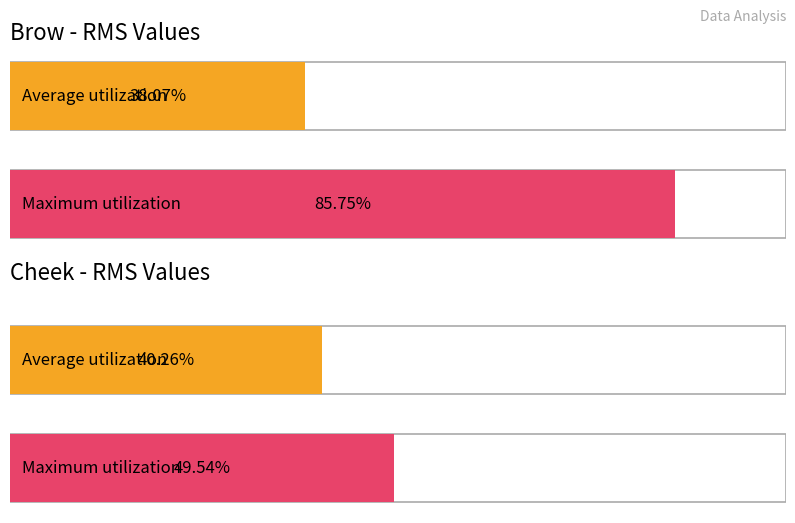

What is the spread (max minus min) of values at 0.8?

0.2